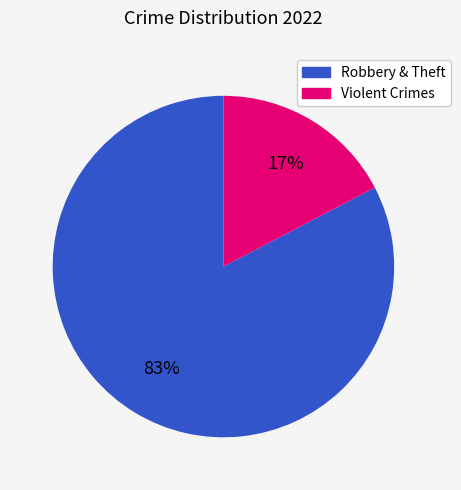

Is there any slice that represents more than half of the pie?

Yes